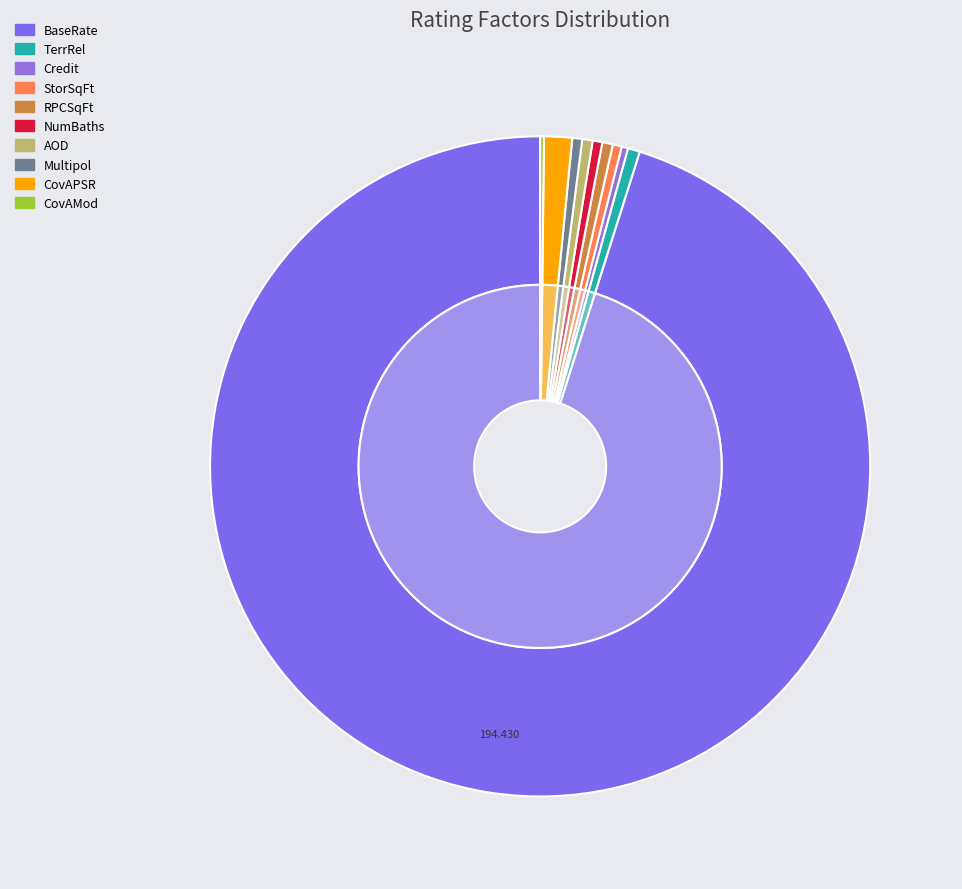

Which slice is the largest?

BaseRate